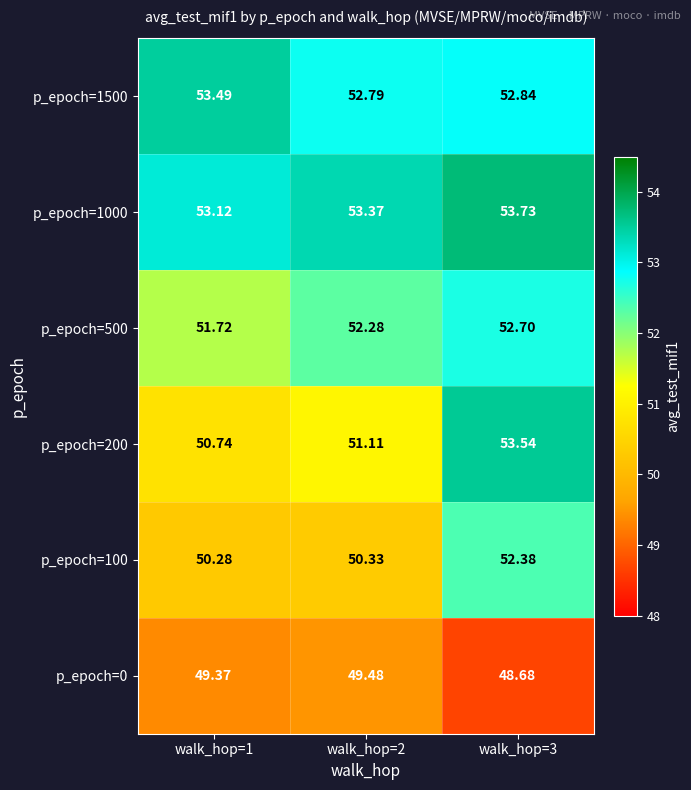

Is the value of p_epoch=1000 at walk_hop=2 greater than the value of p_epoch=1500 at walk_hop=3?

Yes